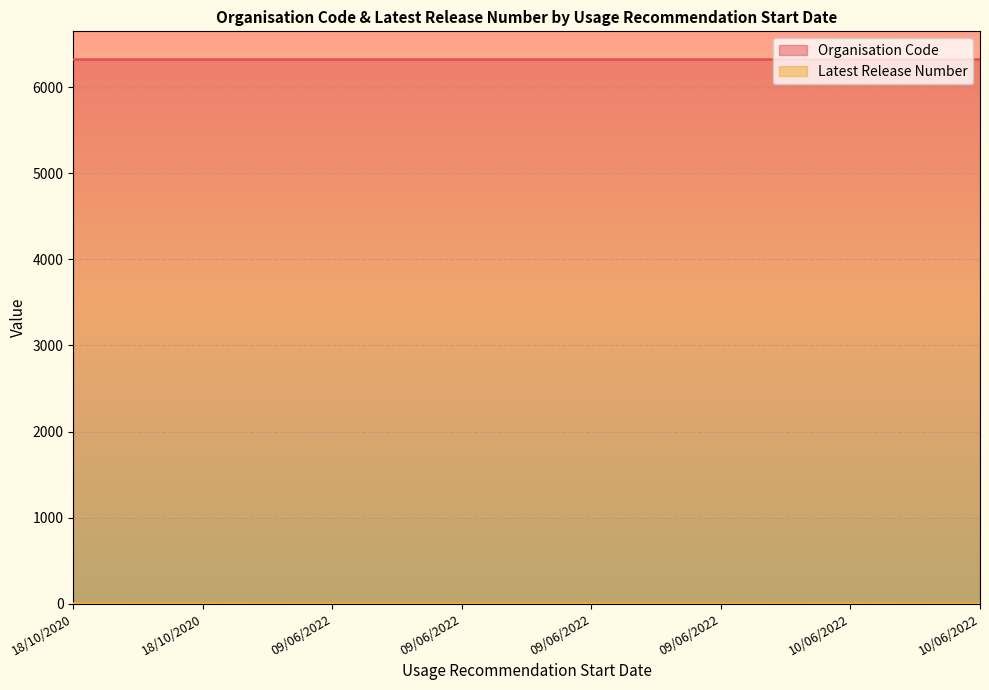

What is the sum of the values at 18/10/2020 and 09/06/2022?

3